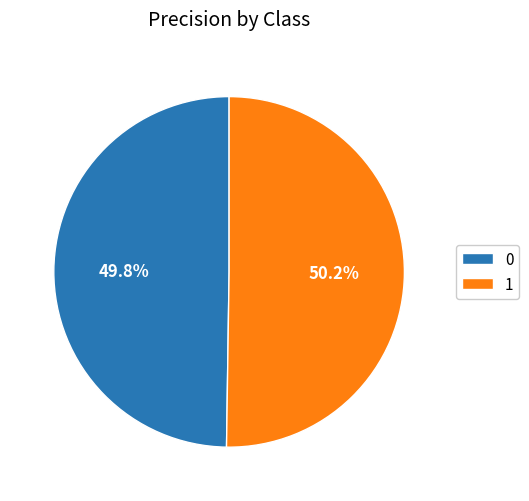

Combined, do 0 and 1 account for over 50%?

Yes